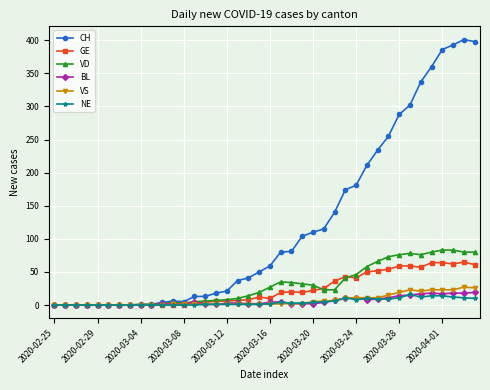

What is the sum of all CH values?

4819